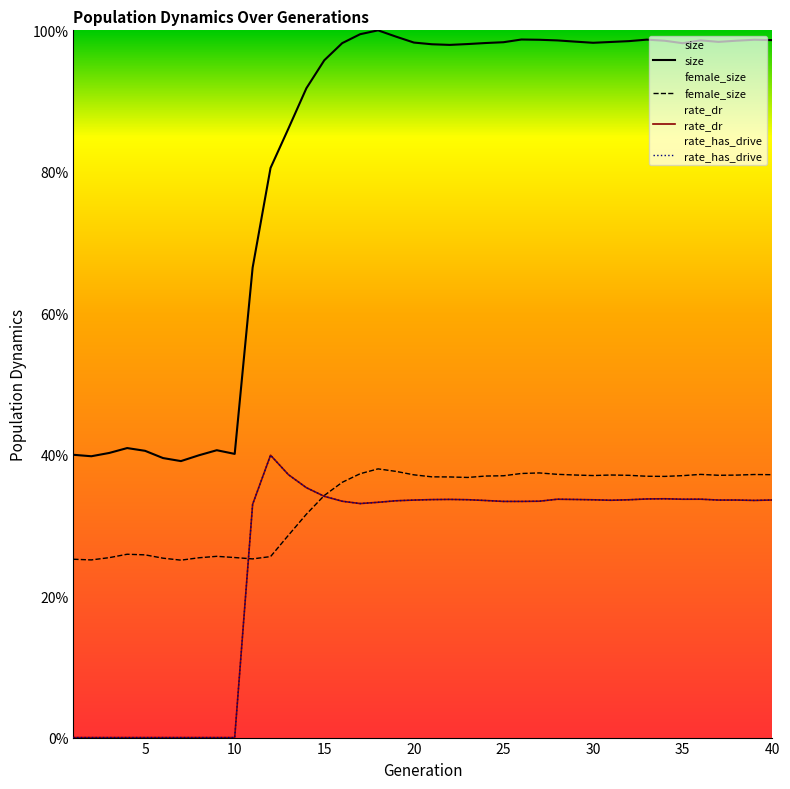

What is the value of the rate_has_drive point at the 23rd from the left?

0.3